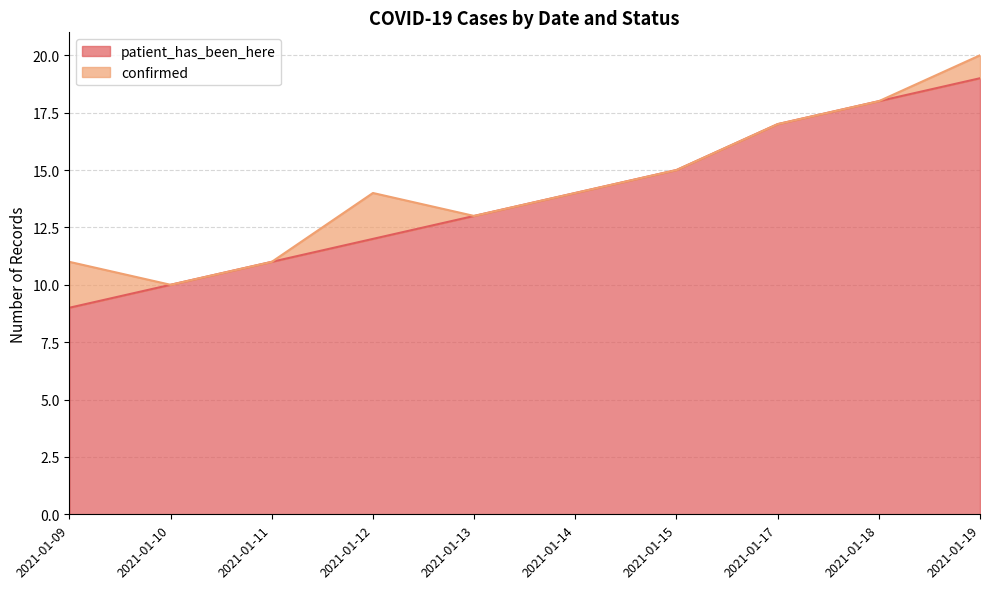

Reading left to right, list all the values displayed in this chart.

2021-01-09=9	2021-01-10=10	2021-01-11=11	2021-01-12=12	2021-01-13=13	2021-01-14=14	2021-01-15=15	2021-01-17=17	2021-01-18=18	2021-01-19=19